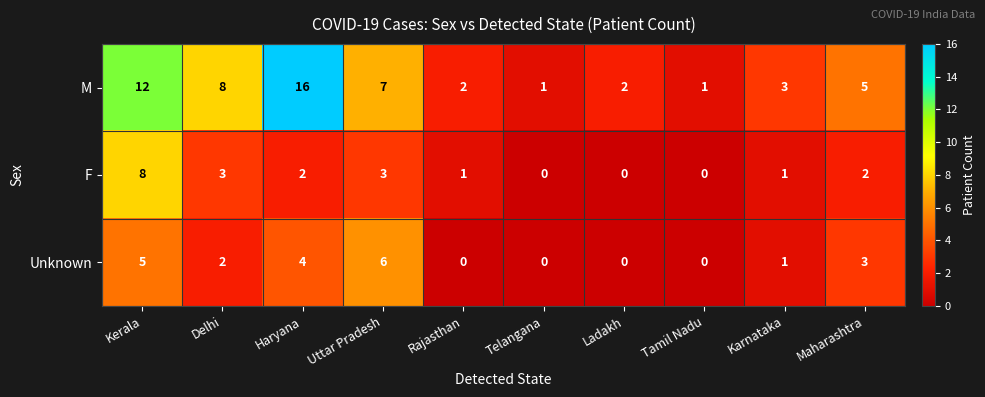

At which category is the sum across all series the highest?

Kerala